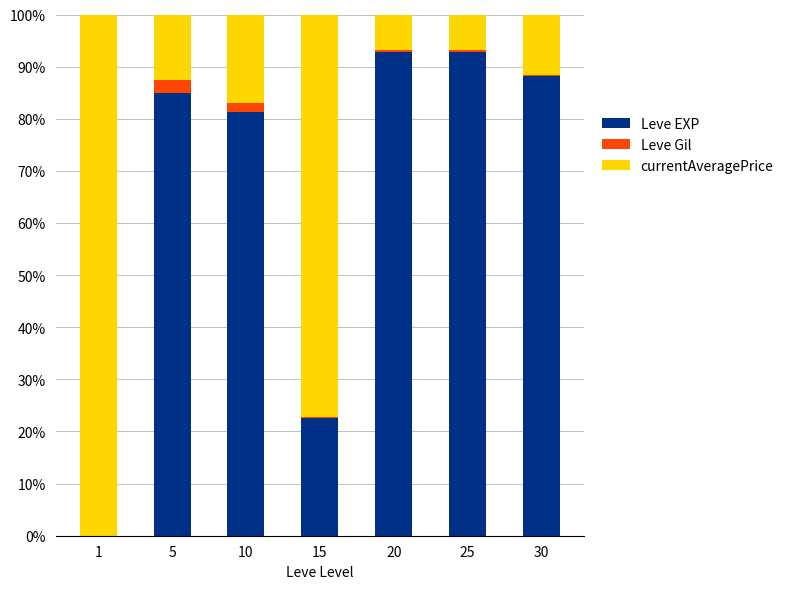

What is the sum of all Leve EXP values?

462.7